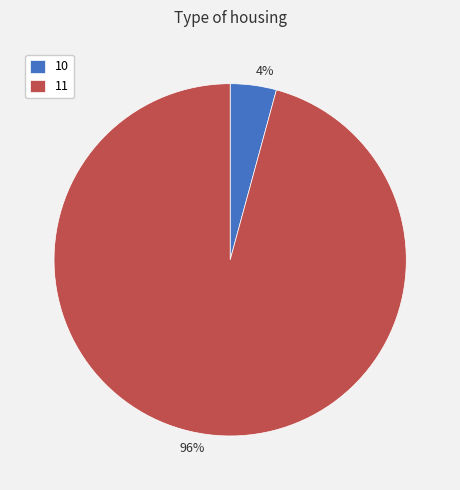

Is there a majority slice in this chart?

Yes